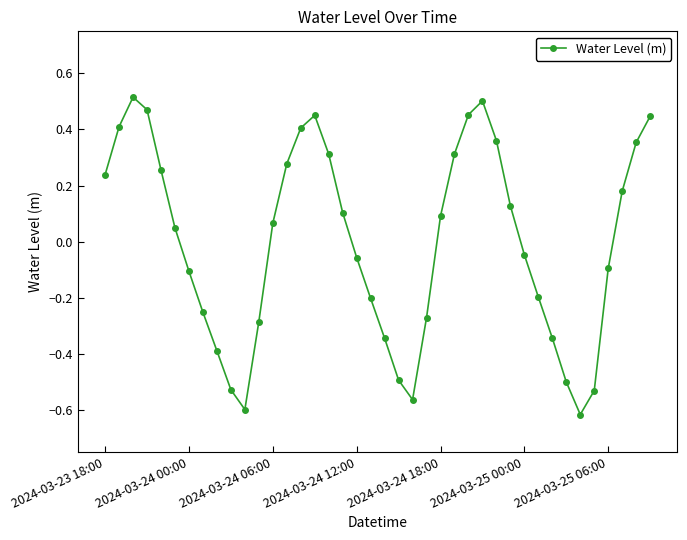

What is the difference between the maximum and minimum values?

1.1